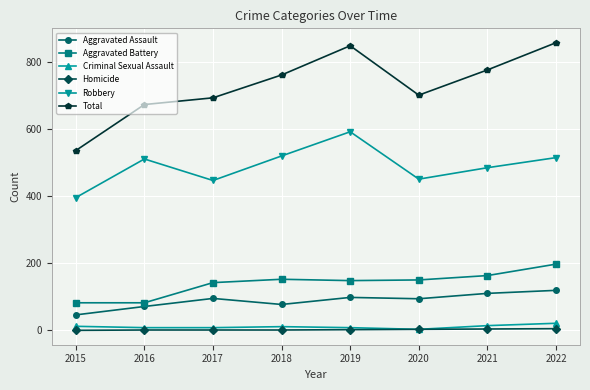

The Robbery series shows 484 at 2021. True or false?

True